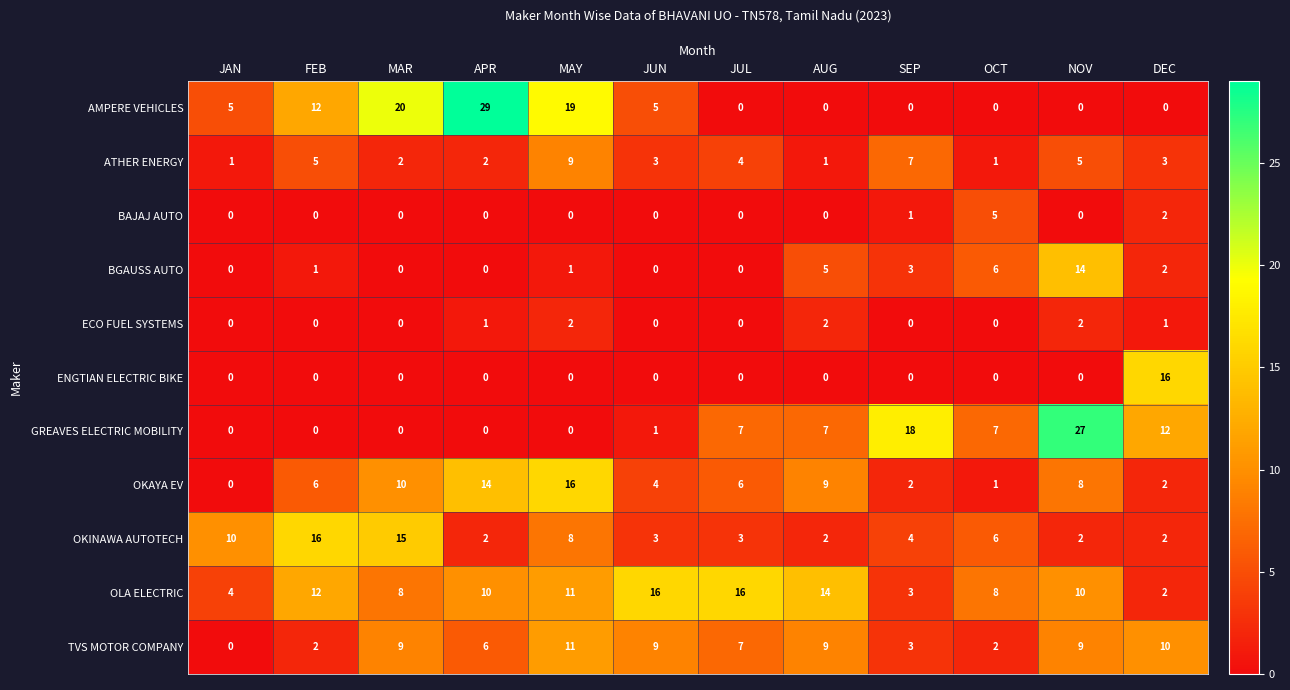

Is it true that BGAUSS AUTO equals 1 at FEB?

True